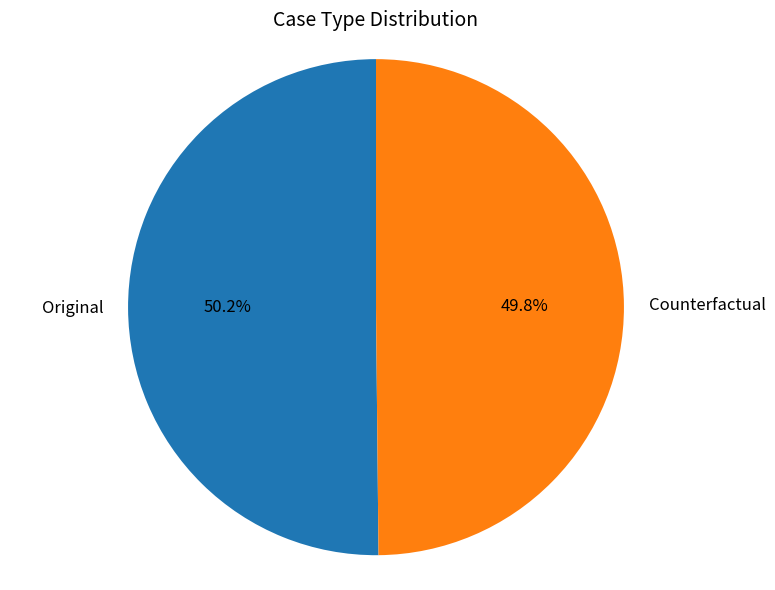

What is the ratio of the value at Original to the value at Counterfactual?

1.0